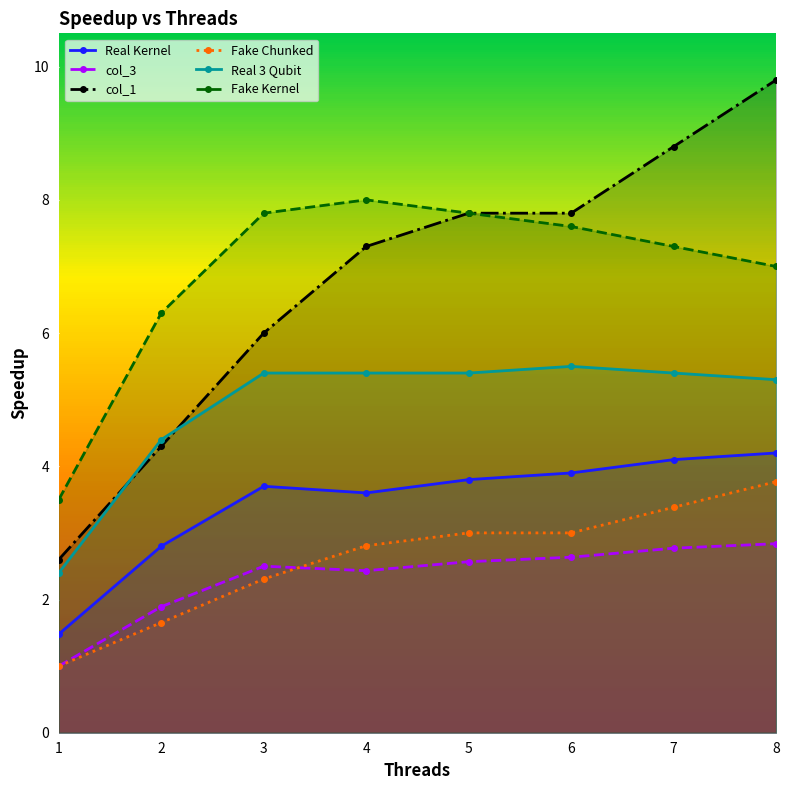

Between 3 and 1, which is larger?

3